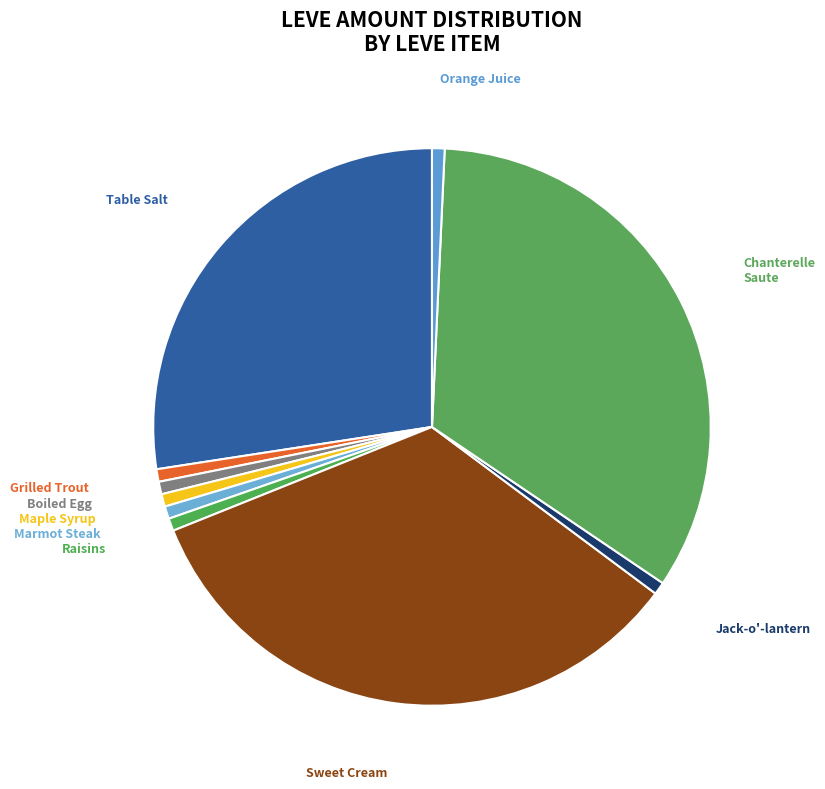

How many segments does this pie chart have?

10